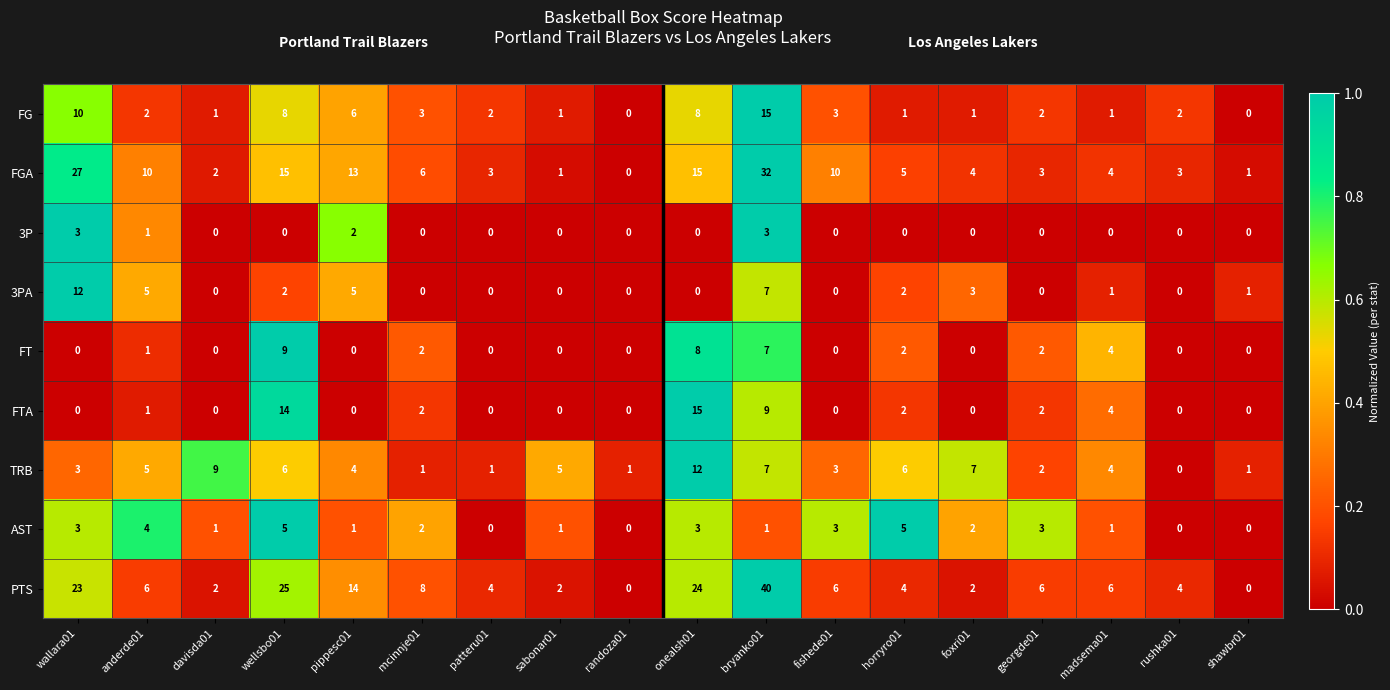

What is the total value across all series at pippesc01?

45